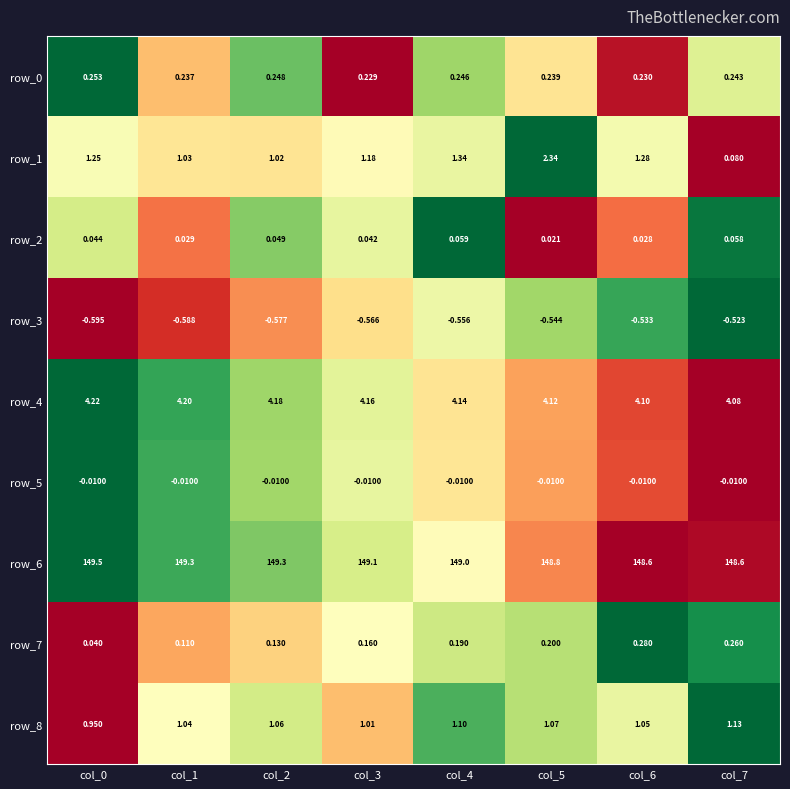

Is the value of row_0 at col_1 greater than the value of row_7 at col_1?

Yes